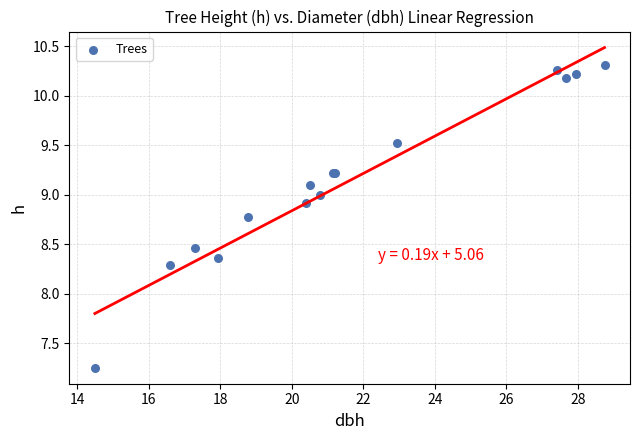

What Y value in the scatter plot is closest to 8?

8.3